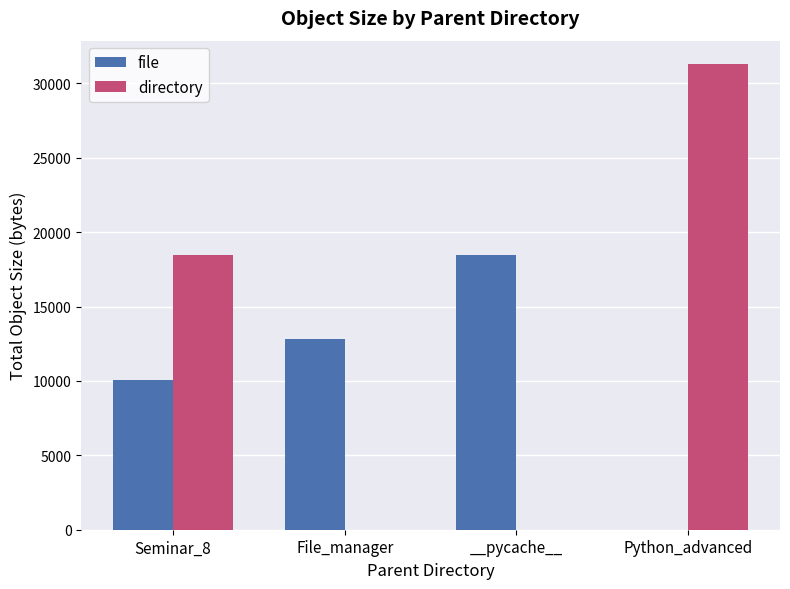

What is the total value across all series at File_manager?

12817